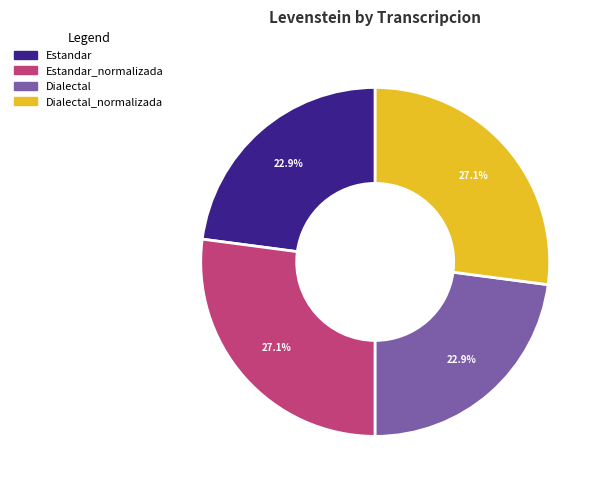

Does any single category account for the majority?

No